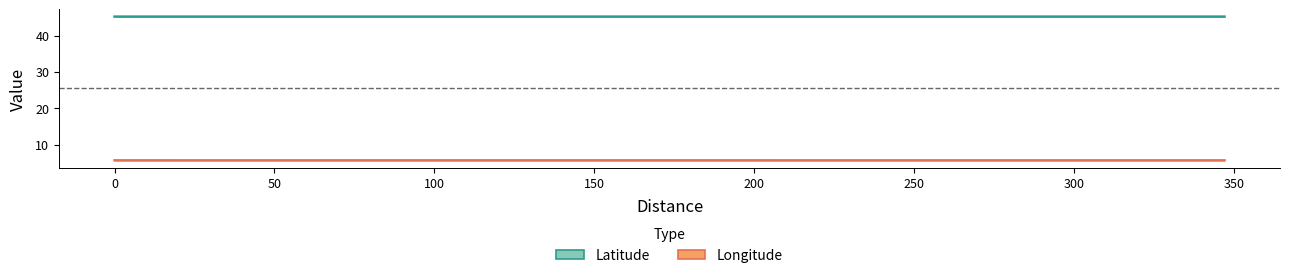

Count the number of categories in the chart.

5